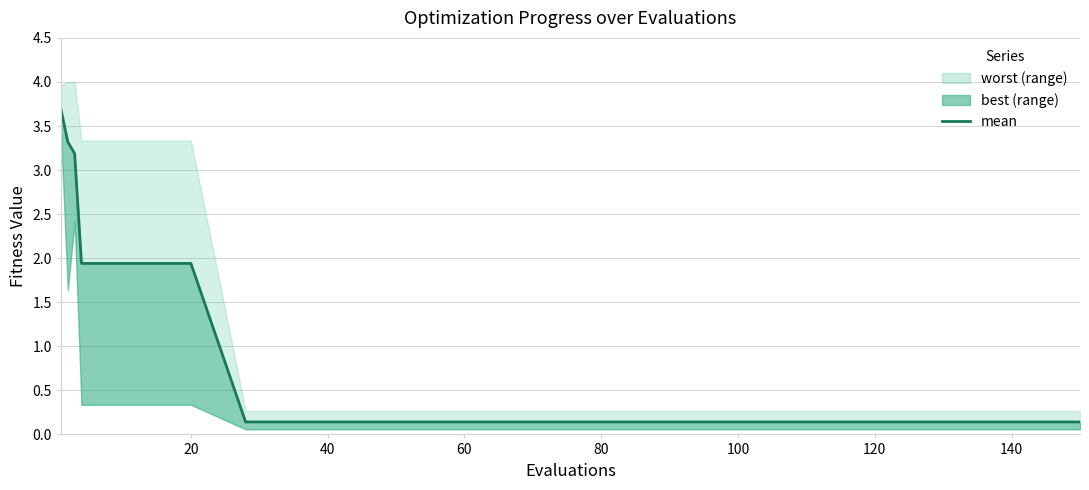

Which label corresponds to the smallest value in the chart?

120